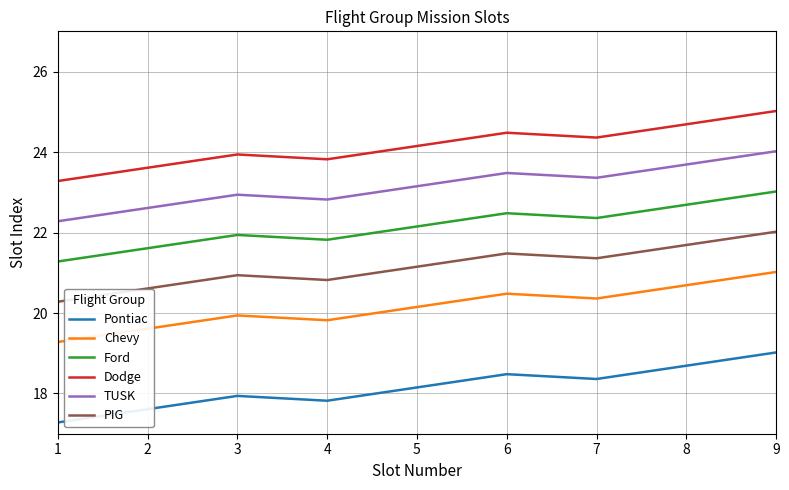

List the series in order of their overall mean, lowest first.

Pontiac, Chevy, PIG, Ford, TUSK, Dodge